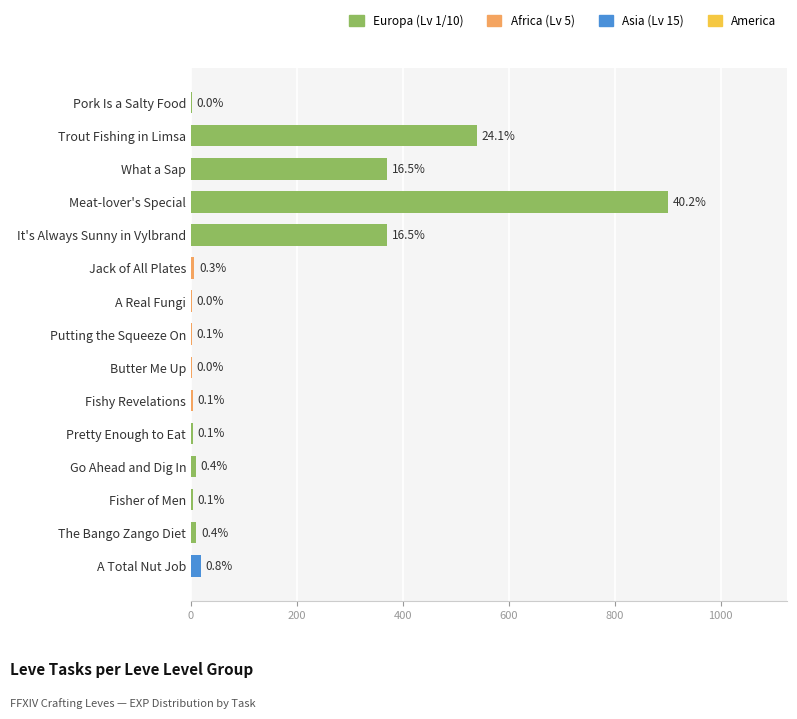

What is the sum of all values?

2238